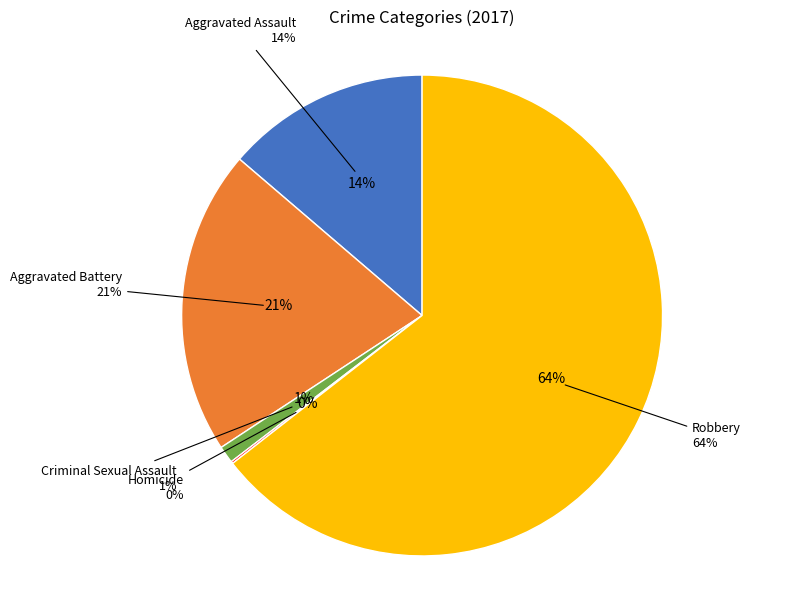

Between Aggravated Assault and Homicide, which is larger?

Aggravated Assault